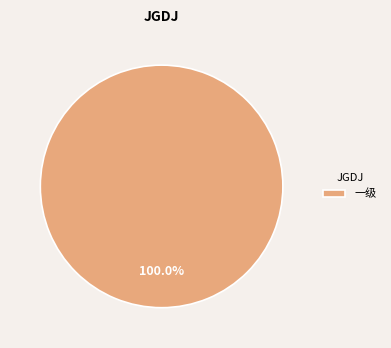

To the nearest percent, what percentage of the pie is 一级?

100%